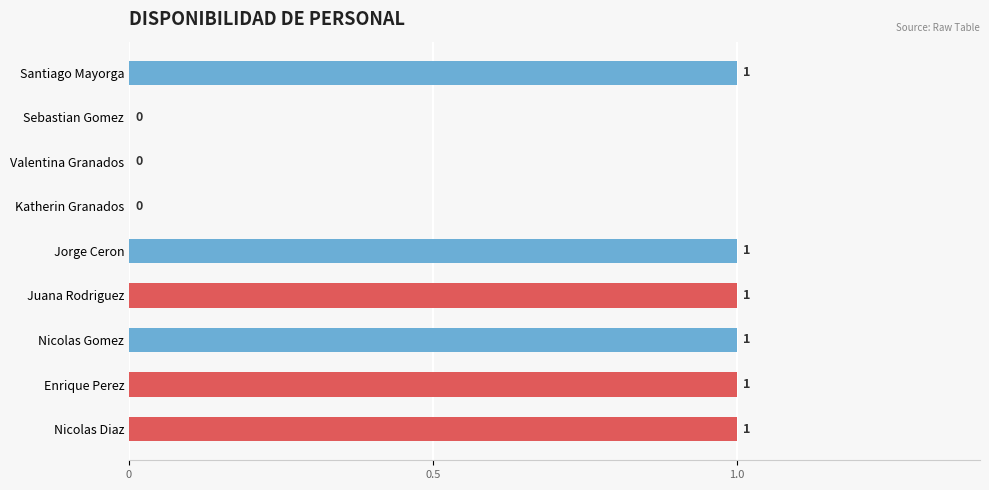

How many positive values are there?

6